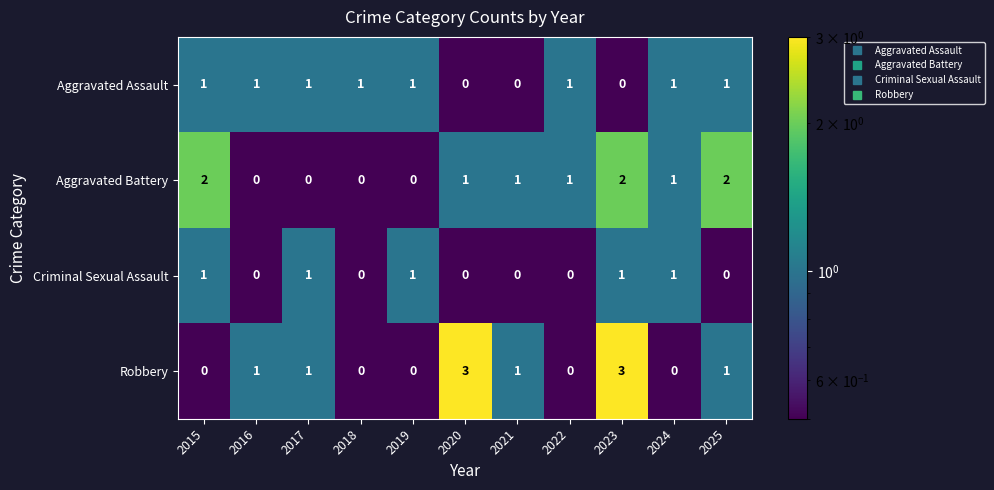

Count the Robbery values in the range 0 to 1.

9